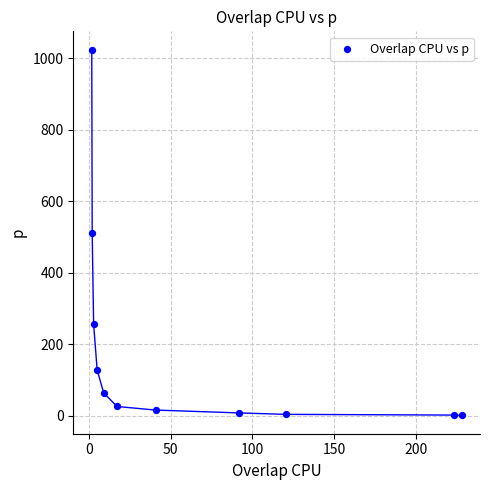

What is the range of Y values (max minus min)?

1023